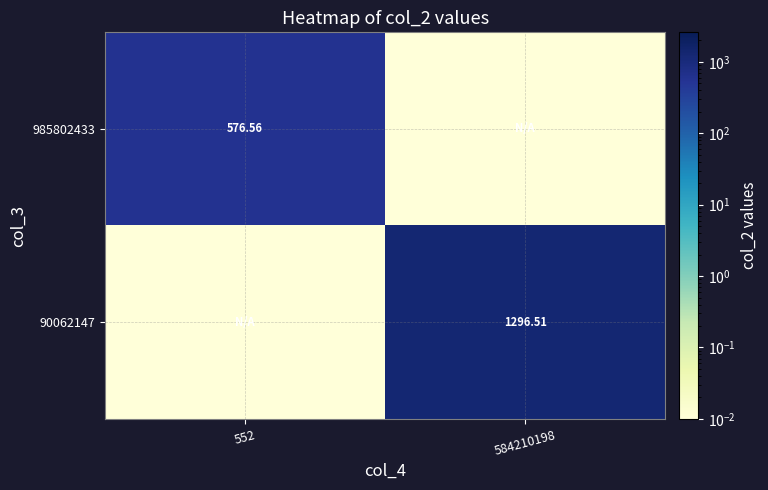

What is the spread (max minus min) of values at 584210198?

1296.5